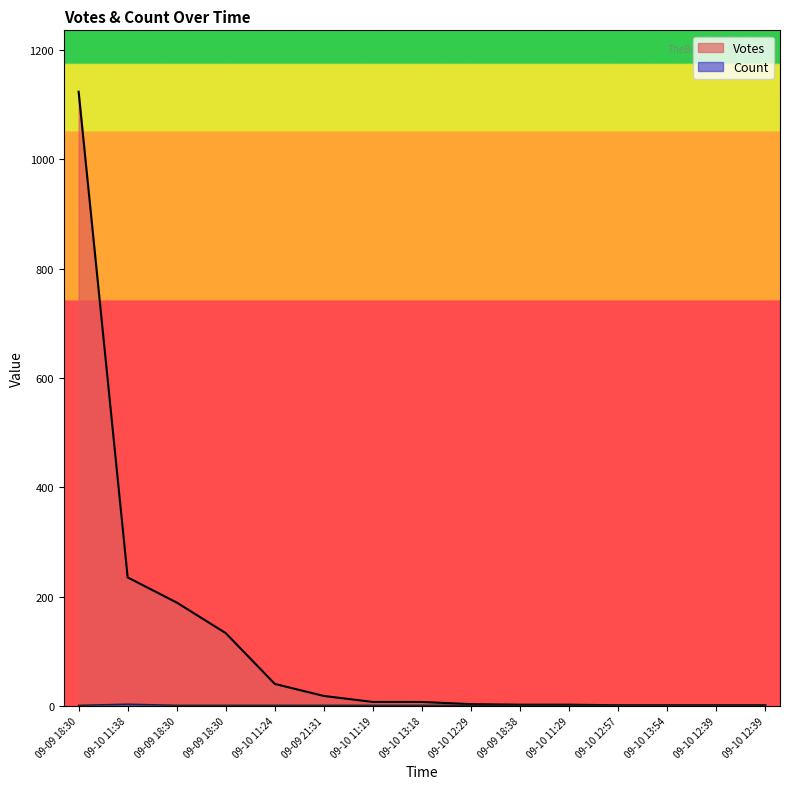

Count the Count values in the range 1 to 2.

14